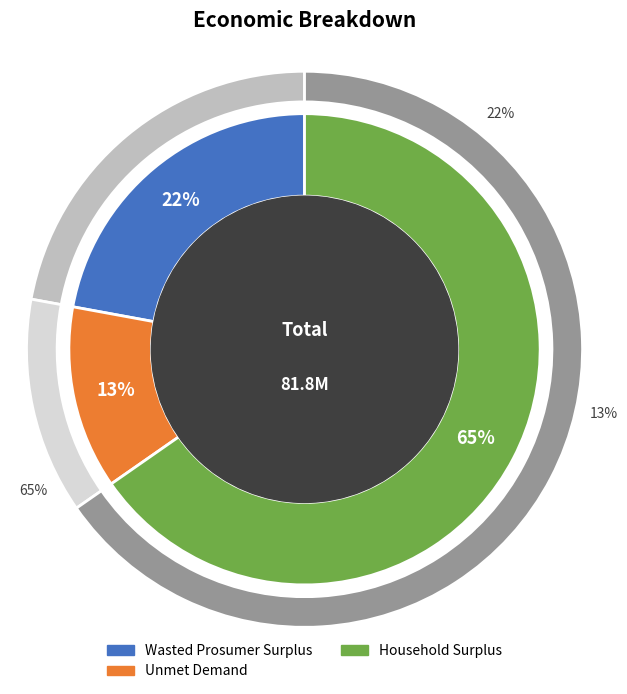

Which category has the biggest portion of the pie?

Household Surplus